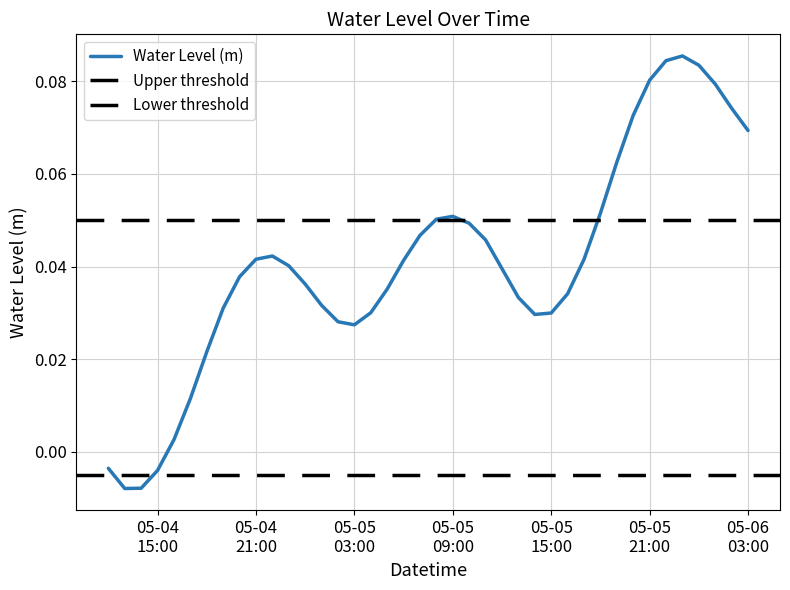

What position from the left is 2025-05-04 18:00:00?

7